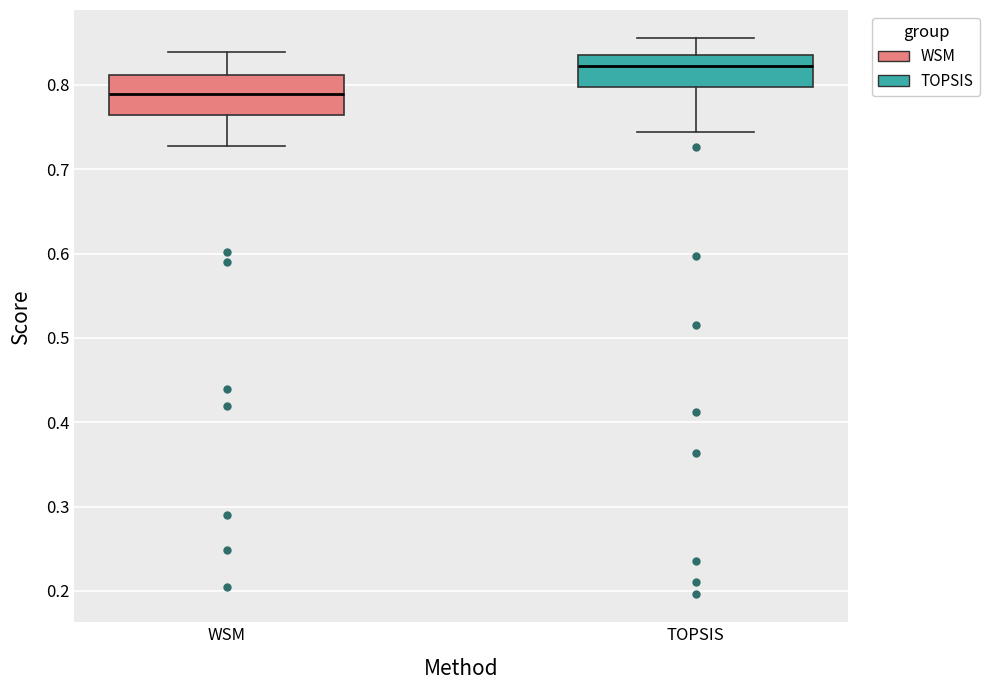

Where does the median line of the box for TOPSIS sit on the y-axis? The values are not printed on the chart, so give them approximately, as read against the axis.

0.82